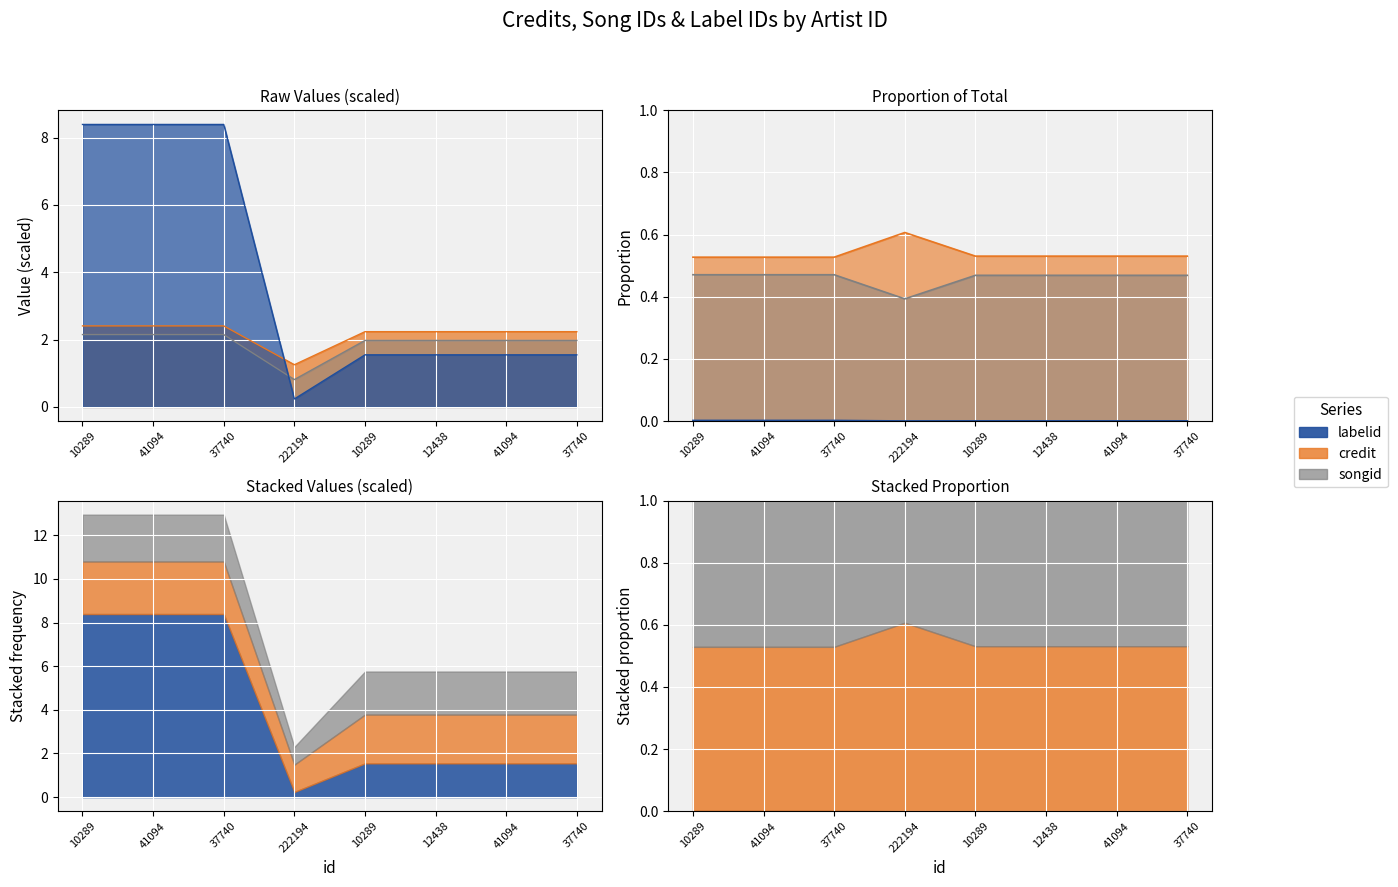

True or false: labelid and credit intersect in this chart.

True